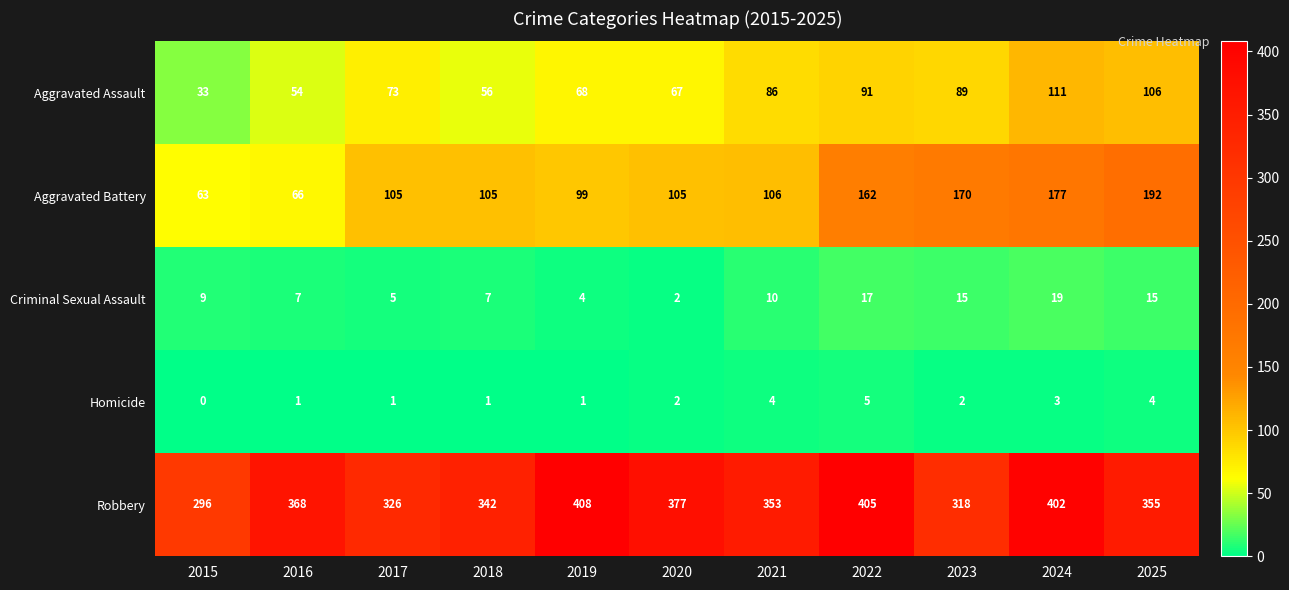

True or false: Robbery has a value of 296 at 2015.

True